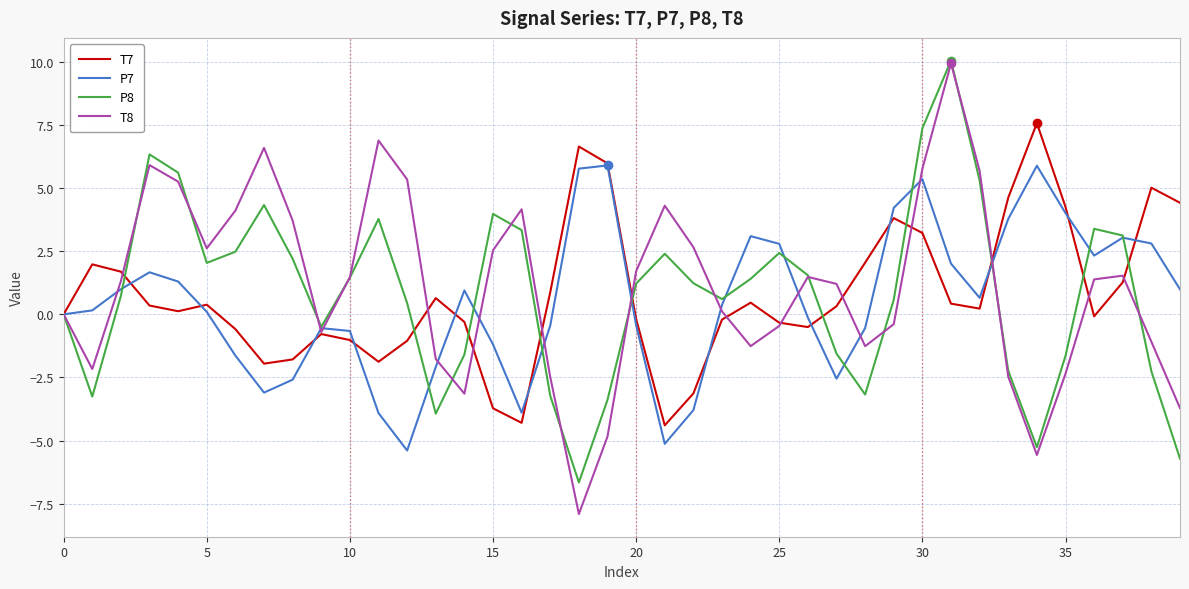

Which series has the largest total across all categories?

T8